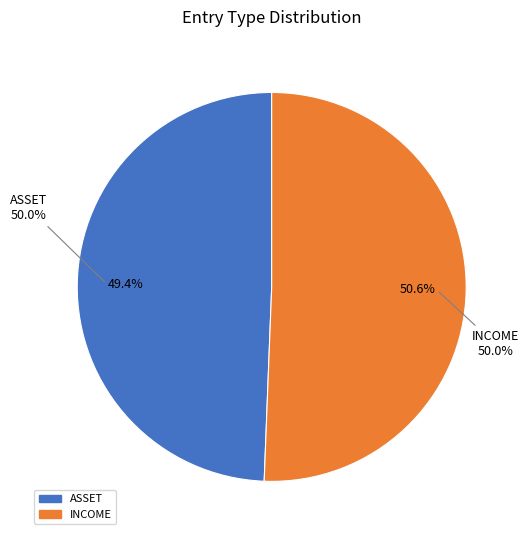

To the nearest percent, what percentage of the pie is ASSET?

49%